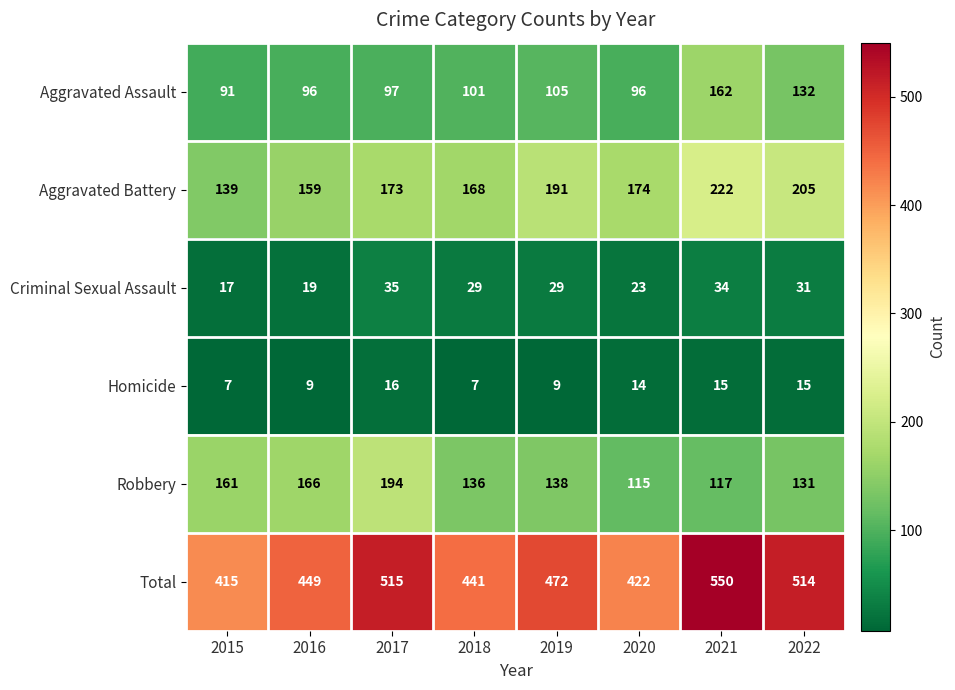

Rank the series at 2018 from lowest to highest value.

Homicide, Criminal Sexual Assault, Aggravated Assault, Robbery, Aggravated Battery, Total